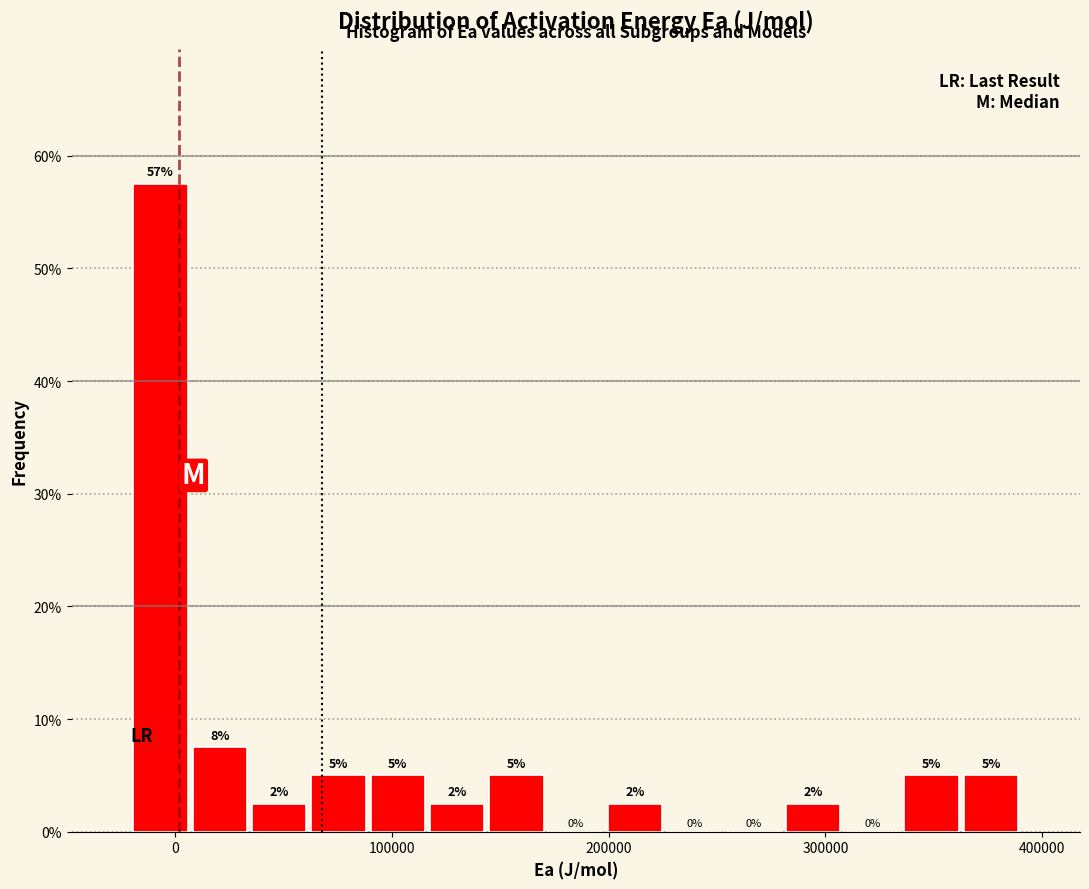

Around what value on the x-axis is the tallest bar? Give the approximate position of its centre, as read against the axis.

-10000